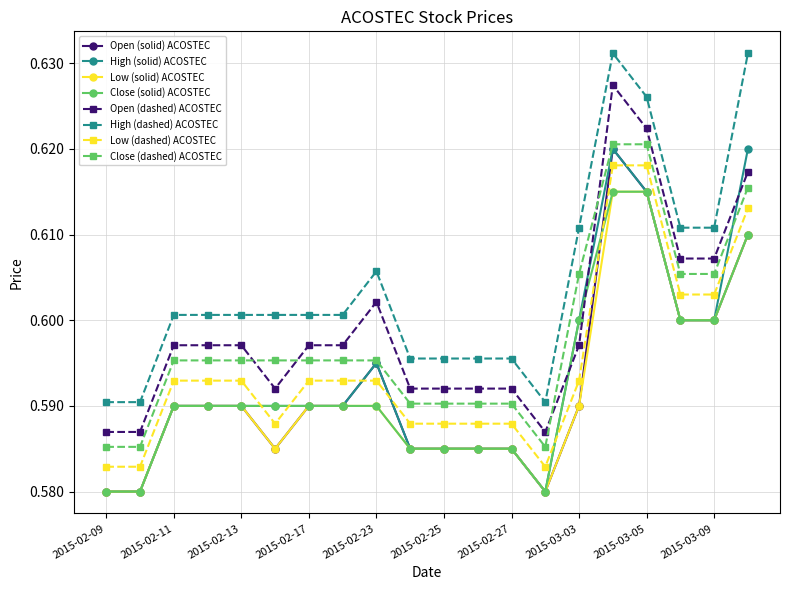

At how many categories does at least one series exceed 0?

20